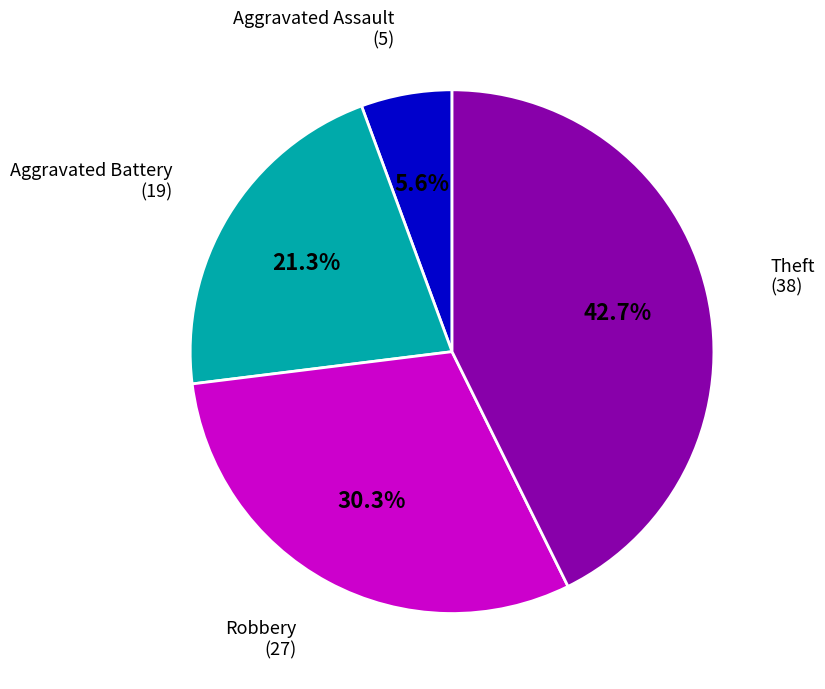

Is there any slice that represents more than half of the pie?

No